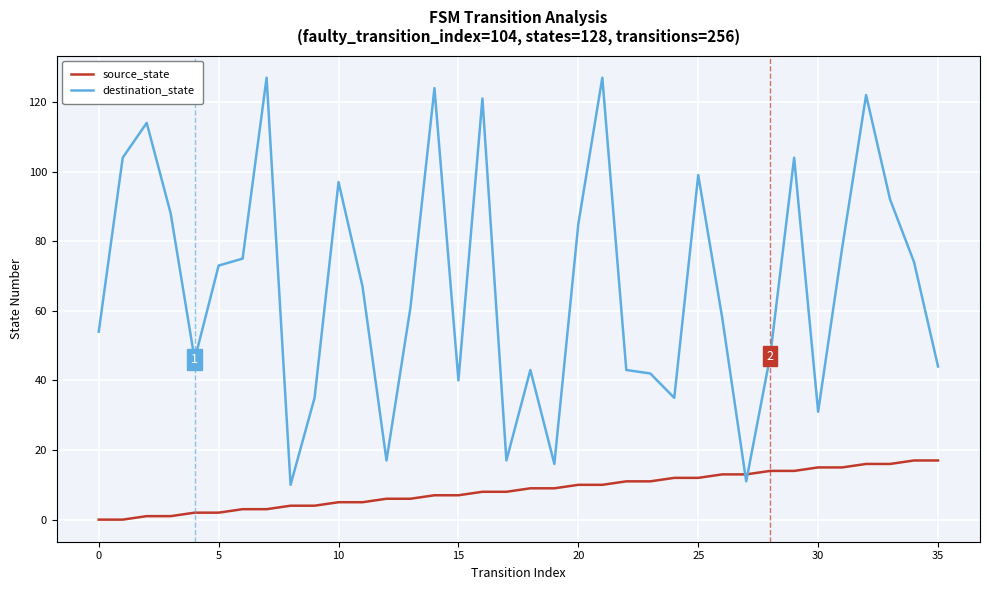

Which series has the largest total across all categories?

destination_state